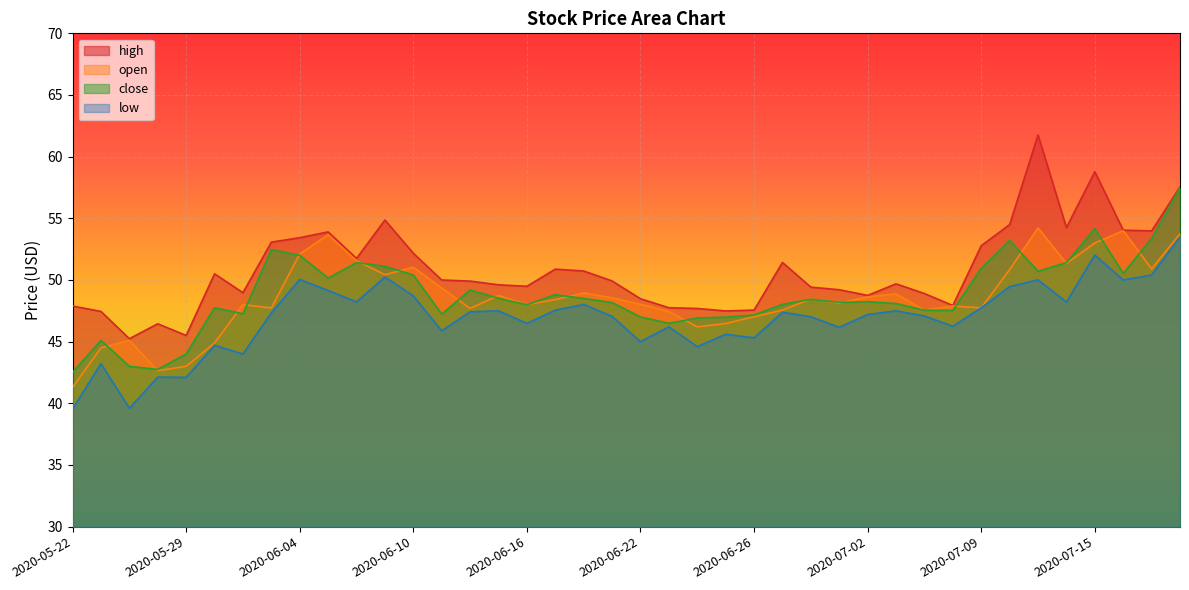

What is the label of the 20th point from the left?

2020-06-19